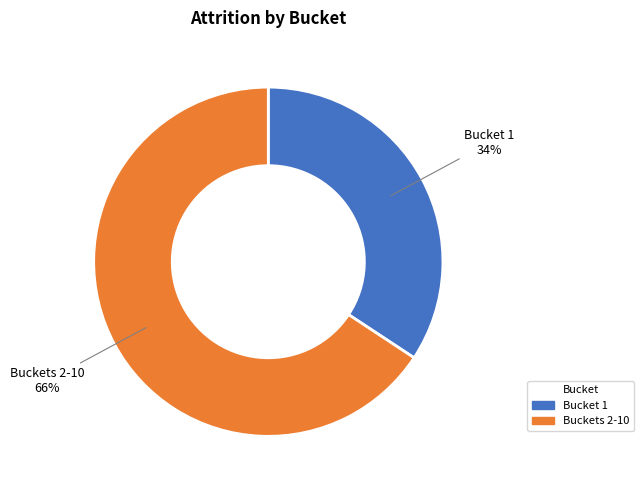

Do Buckets 2-10 and Bucket 1 together represent more than half of the pie?

Yes